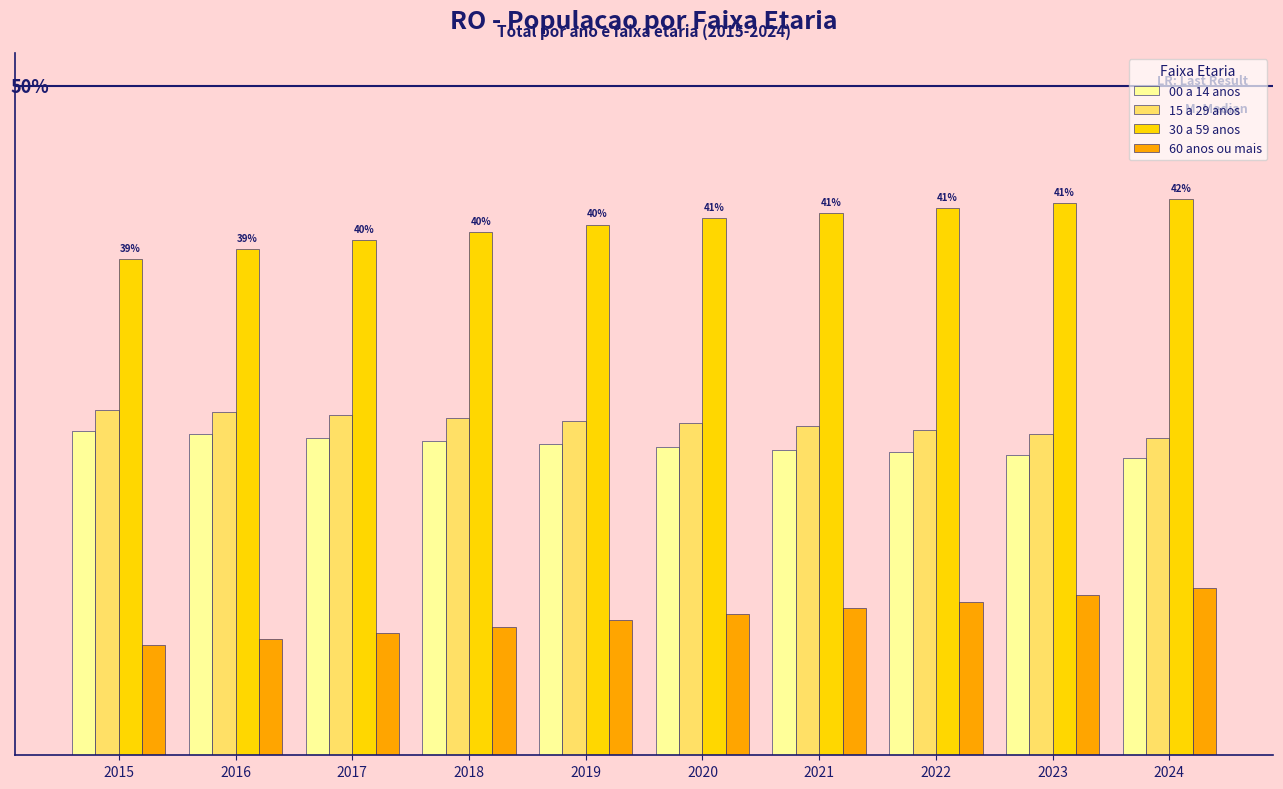

Reading left to right, transcribe all the data shown in this chart.

00 a 14 anos: 423499	418981	414254	410331	406725	402731	399034	395676	392058	387476
15 a 29 anos: 450718	448000	444615	440425	436799	433989	430384	425005	418868	414013
30 a 59 anos: 648101	661189	673090	683440	692829	701453	708345	714400	720496	726142
60 anos ou mais: 144588	151914	159609	167696	176207	184580	191859	199567	208833	218596